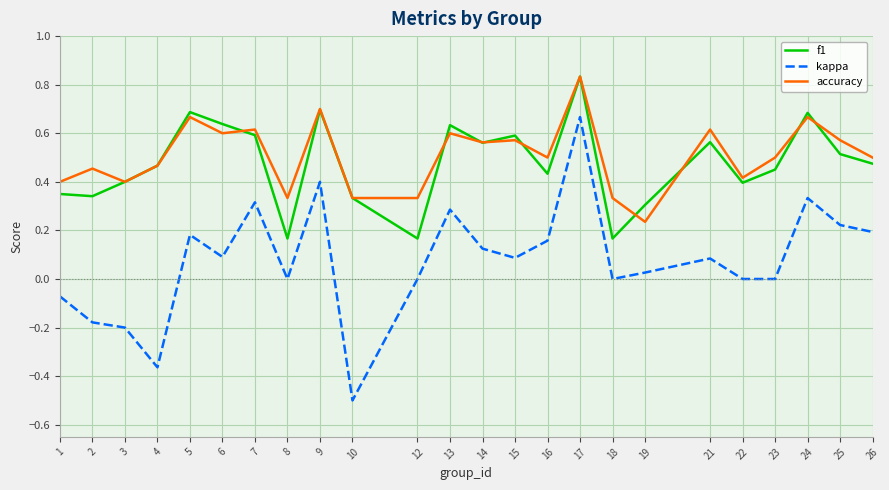

Which series changed the most between 17 and 21?

kappa